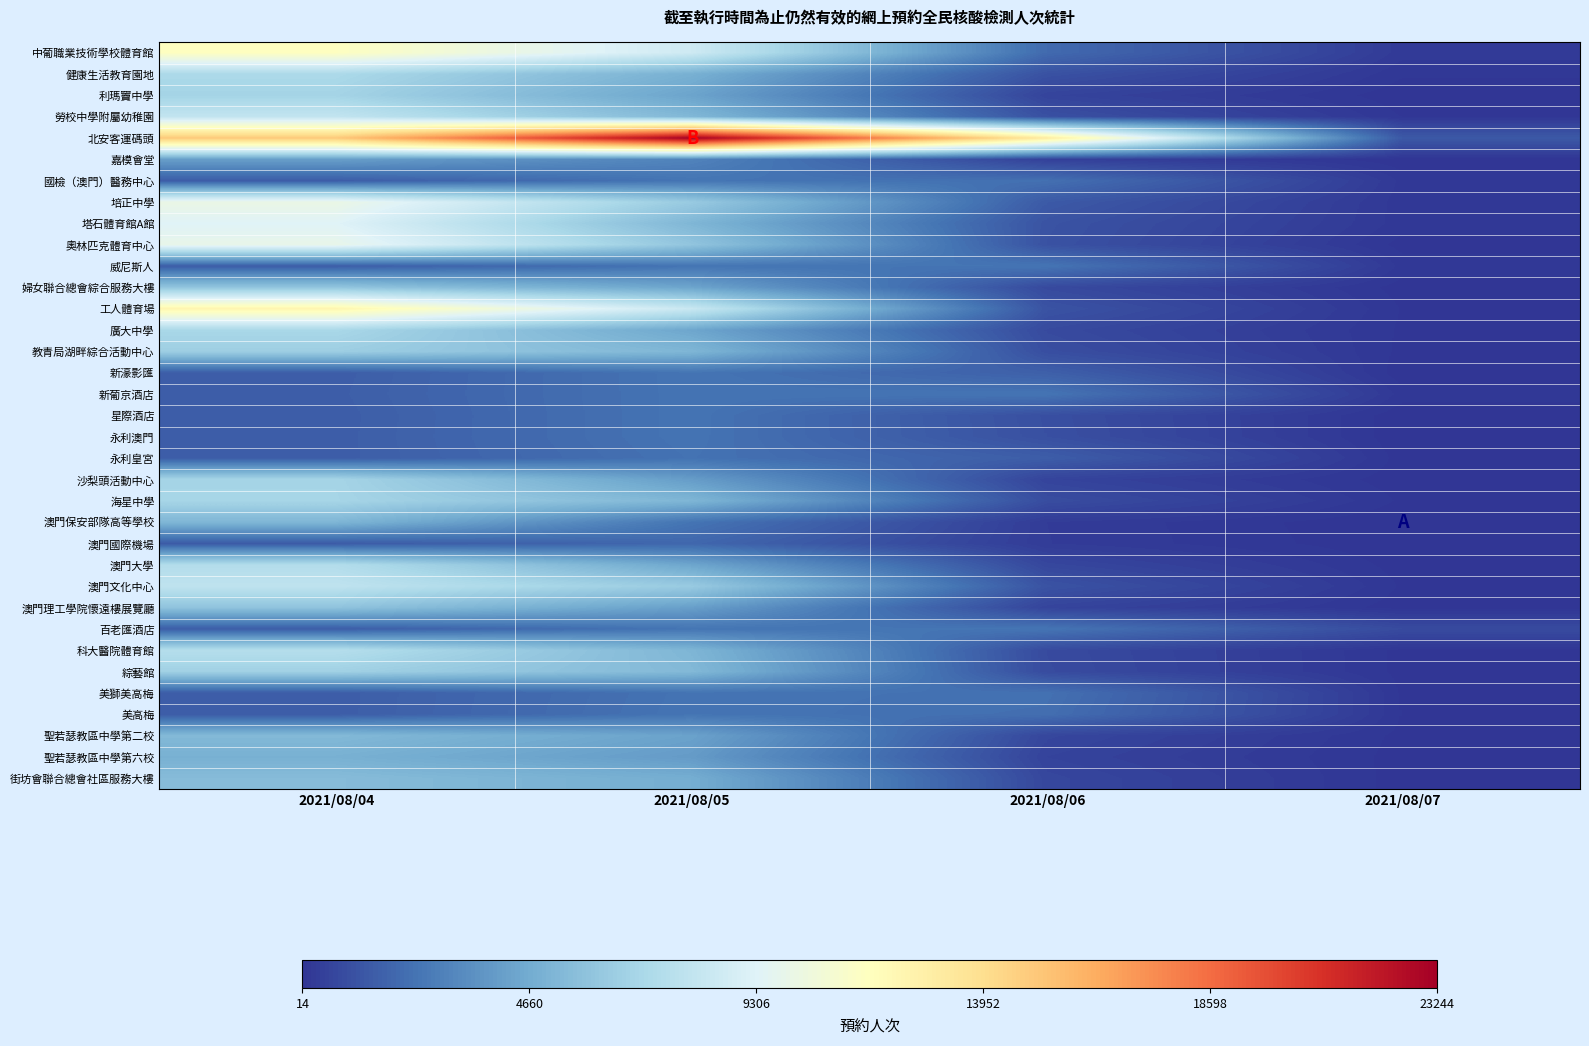

How many distinct data groups are displayed?

35